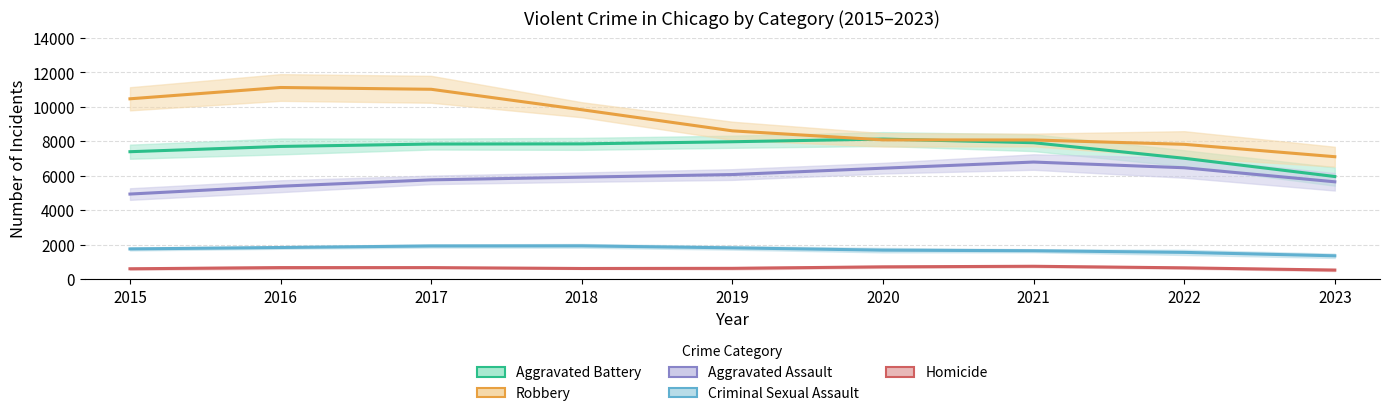

True or false: Criminal Sexual Assault has more than 2 points higher than both neighbors.

False